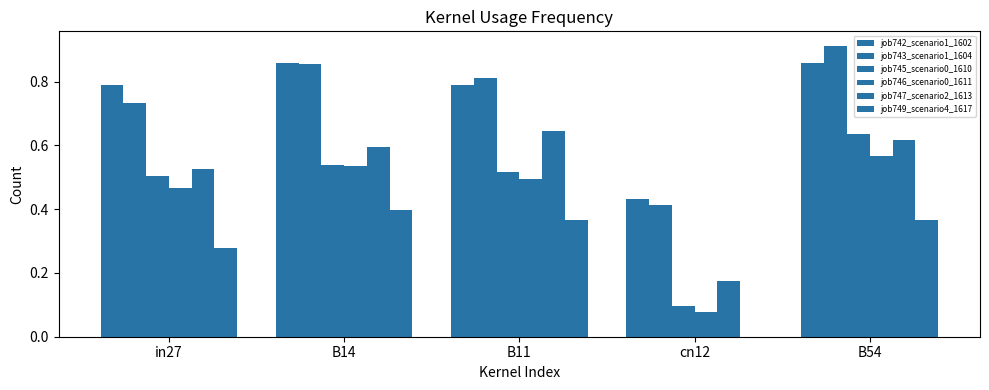

Are the bars horizontal?

No